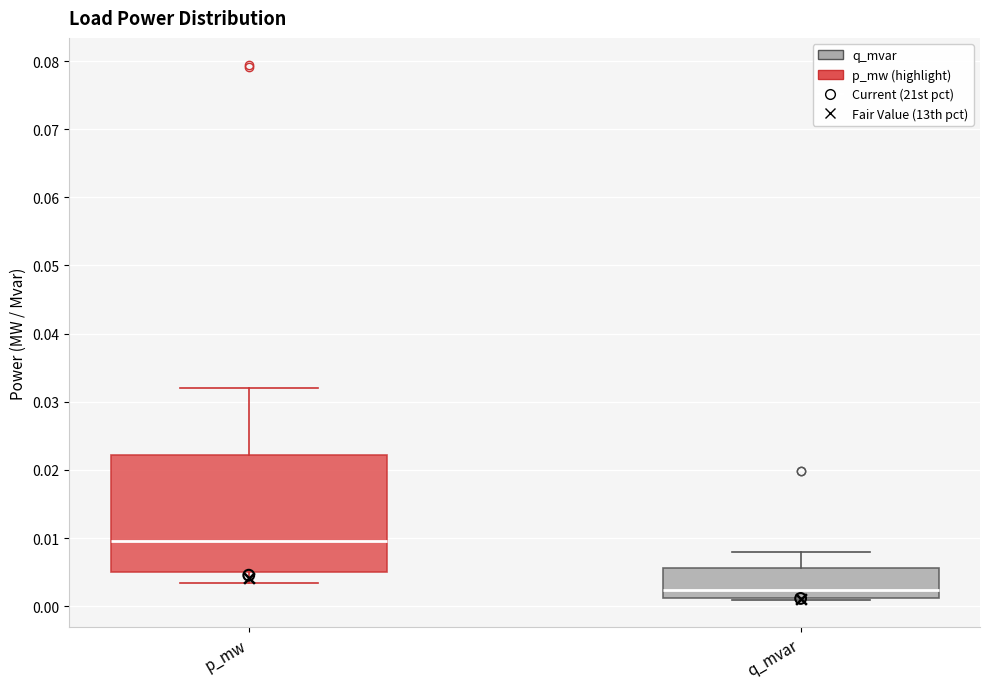

Which box has the highest median line?

p_mw